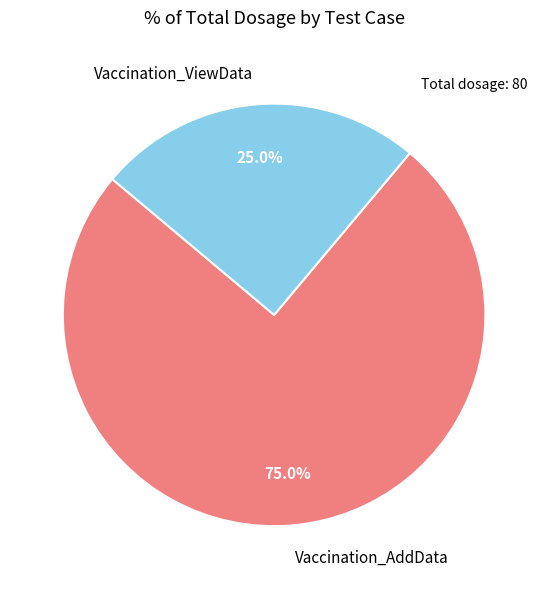

How many slices are in this pie chart?

2